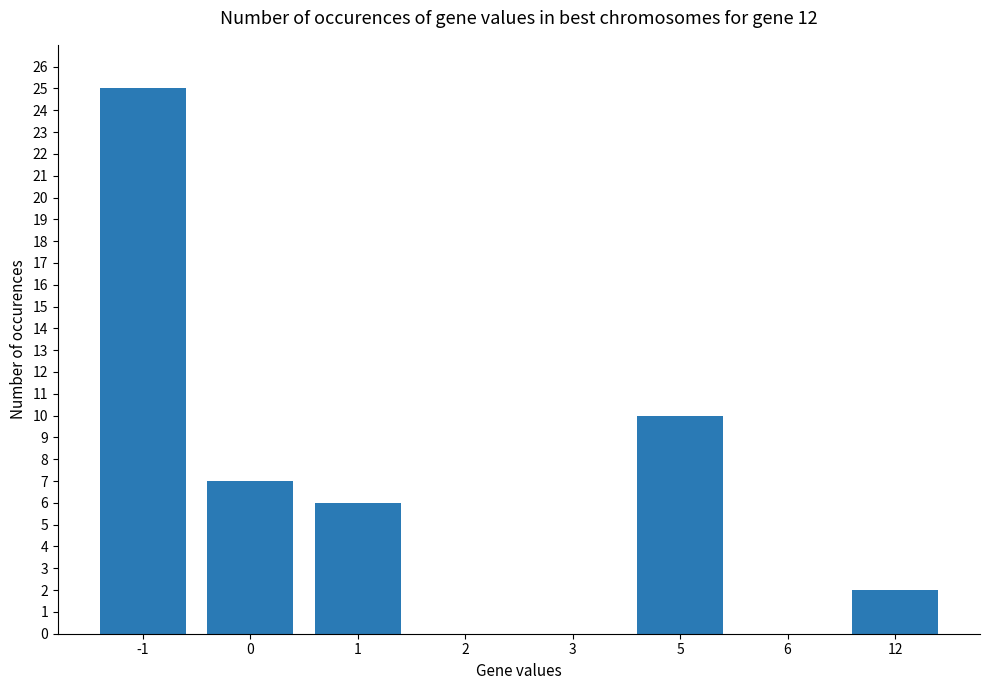

What is the greatest value displayed?

25